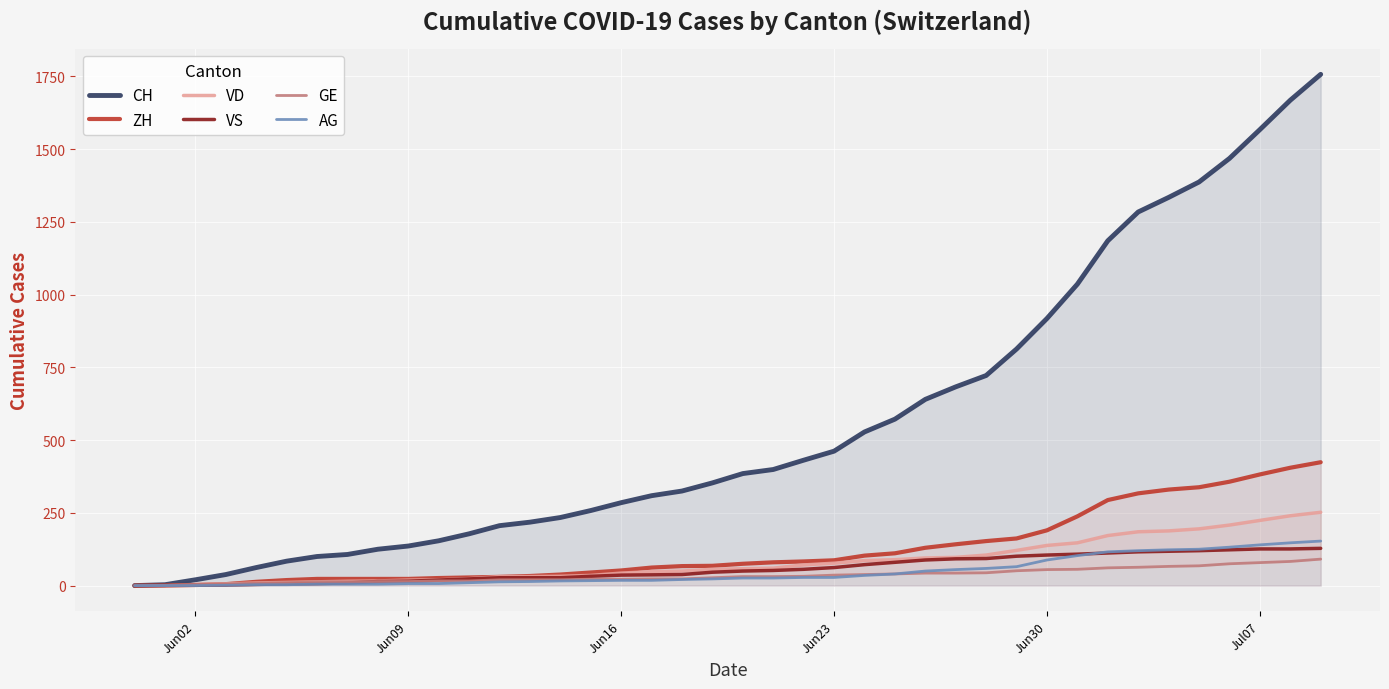

True or false: ZH and VS cross at least once.

False